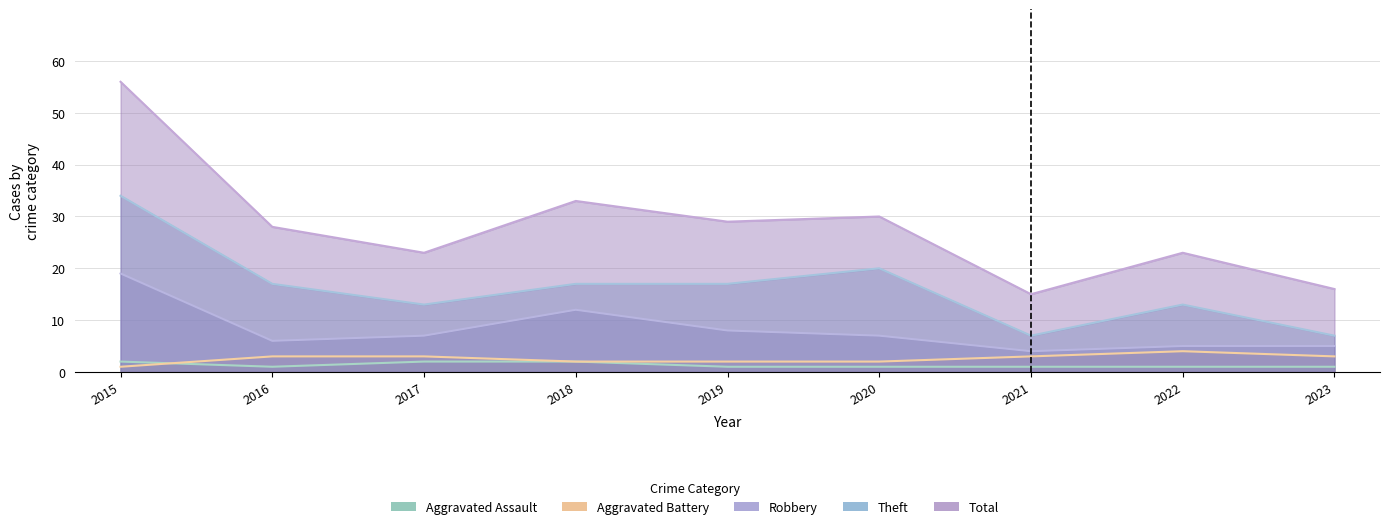

Reading right to left, extract all data points from this chart.

Aggravated Assault: 1	1	1	1	1	2	2	1	2
Aggravated Battery: 3	4	3	2	2	2	3	3	1
Robbery: 5	5	4	7	8	12	7	6	19
Theft: 7	13	7	20	17	17	13	17	34
Total: 16	23	15	30	29	33	23	28	56